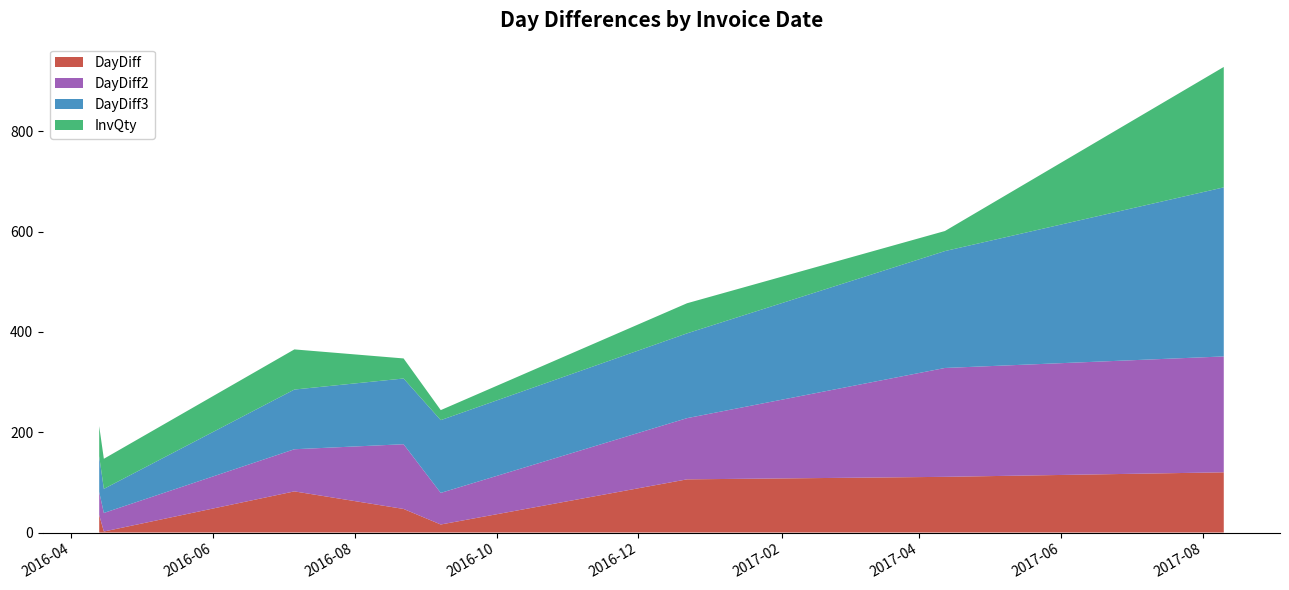

What is the highest value of the DayDiff series?

120